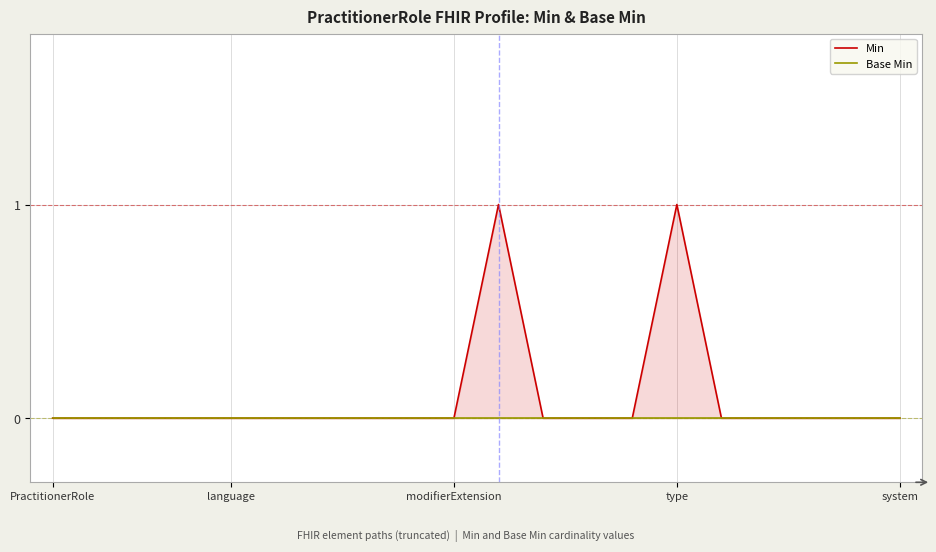

Reading left to right, what are all the values shown in this chart?

Min: 0	0	0	0	0	0	0	0	0	0	1	0	0	0	1	0	0	0	0	0
Base Min: 0	0	0	0	0	0	0	0	0	0	0	0	0	0	0	0	0	0	0	0